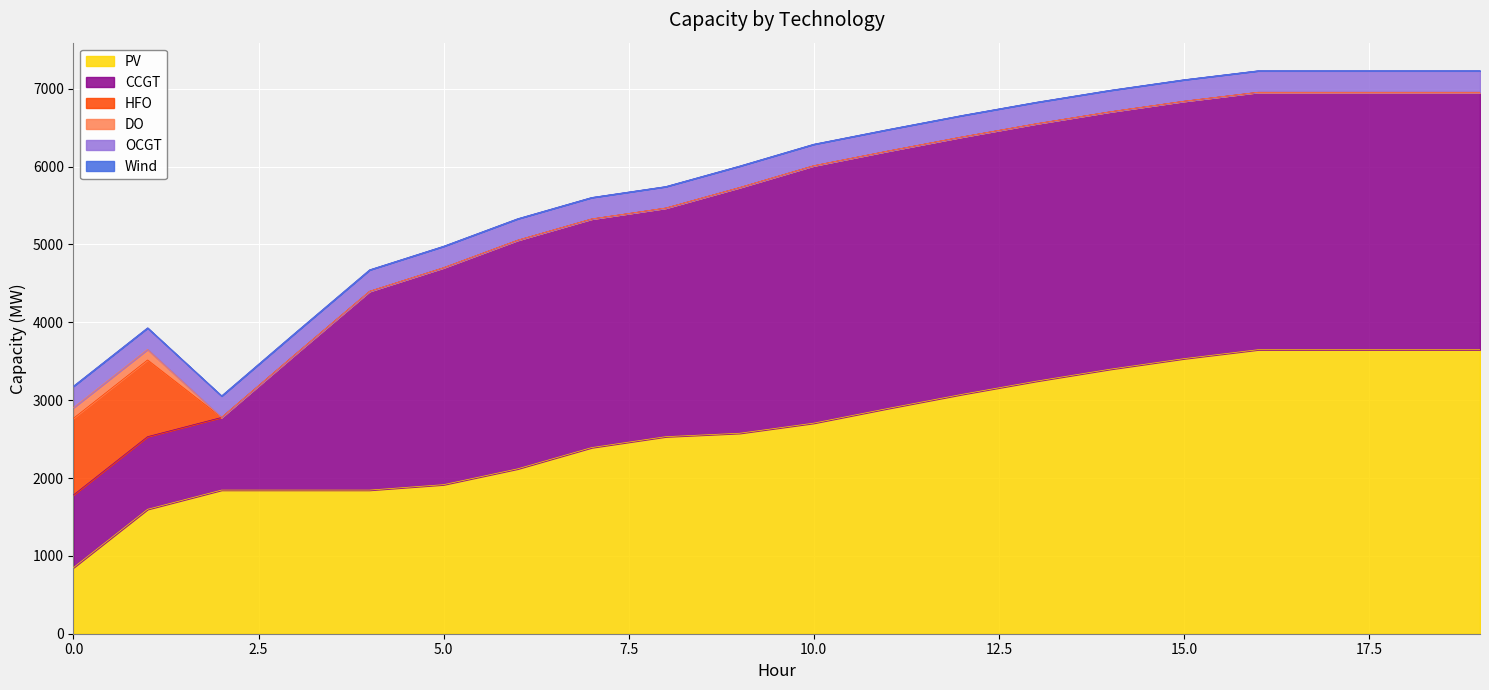

Read the CCGT value at 13.

3306